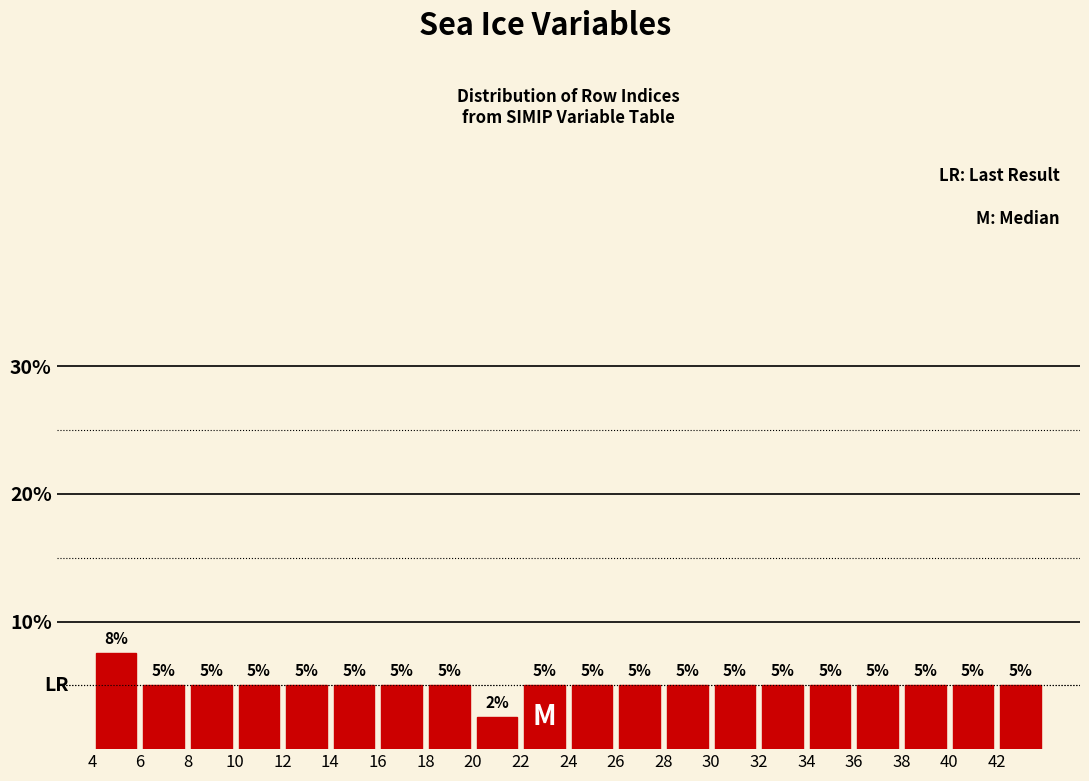

Over which range of the x-axis is the bar tallest?

4 to 6